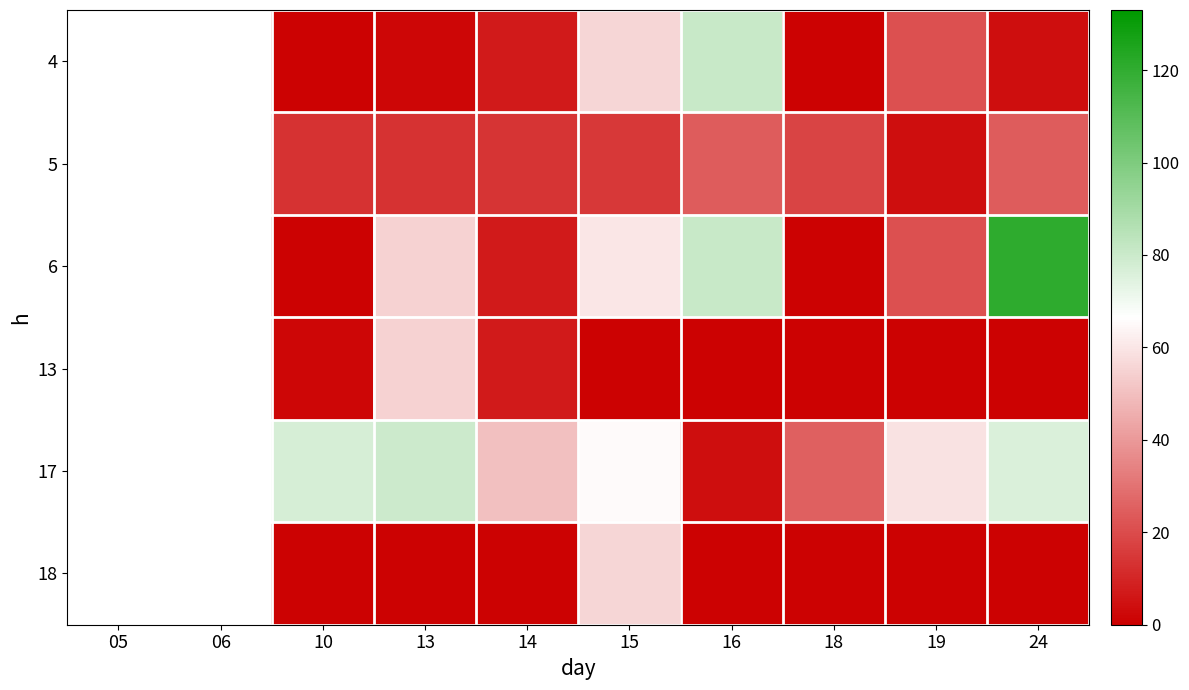

The value of 5 at 14 is 14.0. True or false?

True